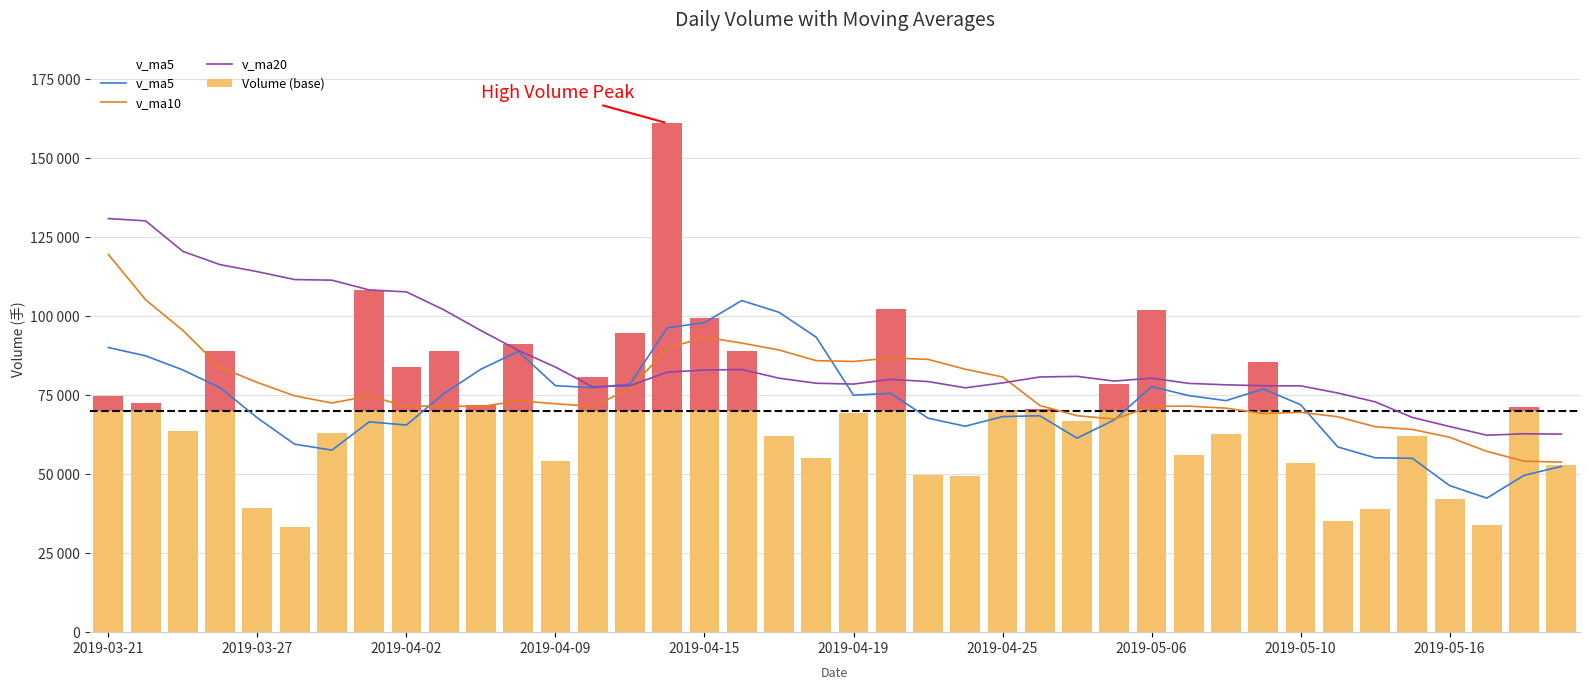

Is the value of Volume (base) at 2019-03-27 greater than the value of v_ma10 at 22?

No